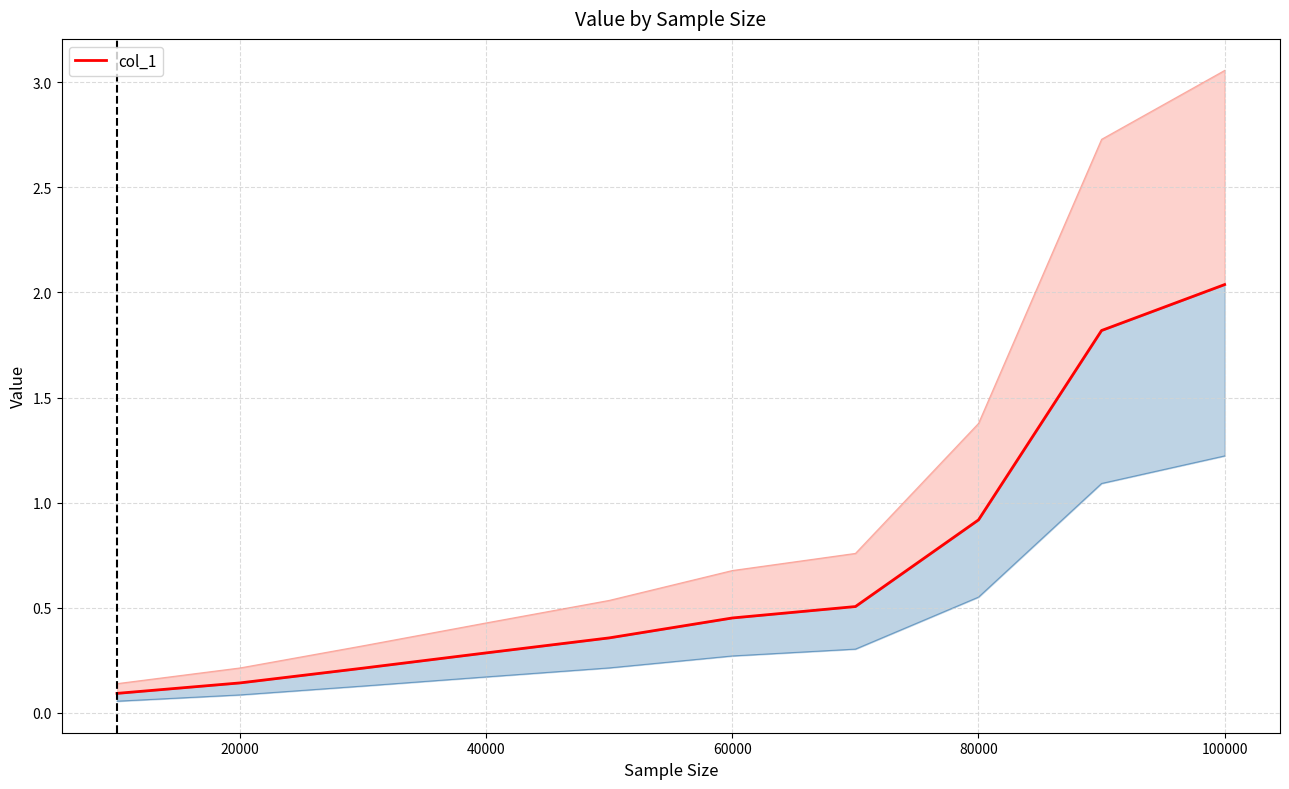

What is the greatest value displayed?

2.0